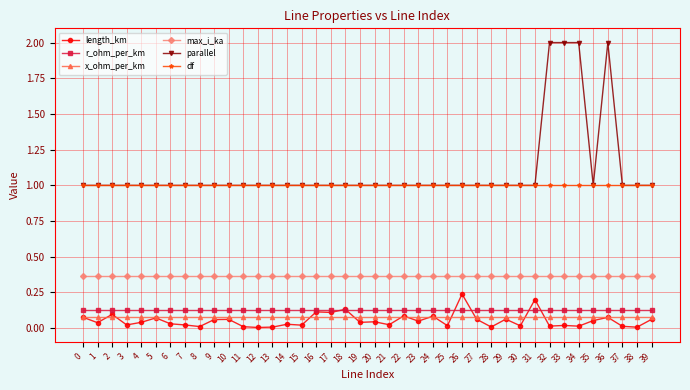

What is the sum of all x_ohm_per_km values?

3.2